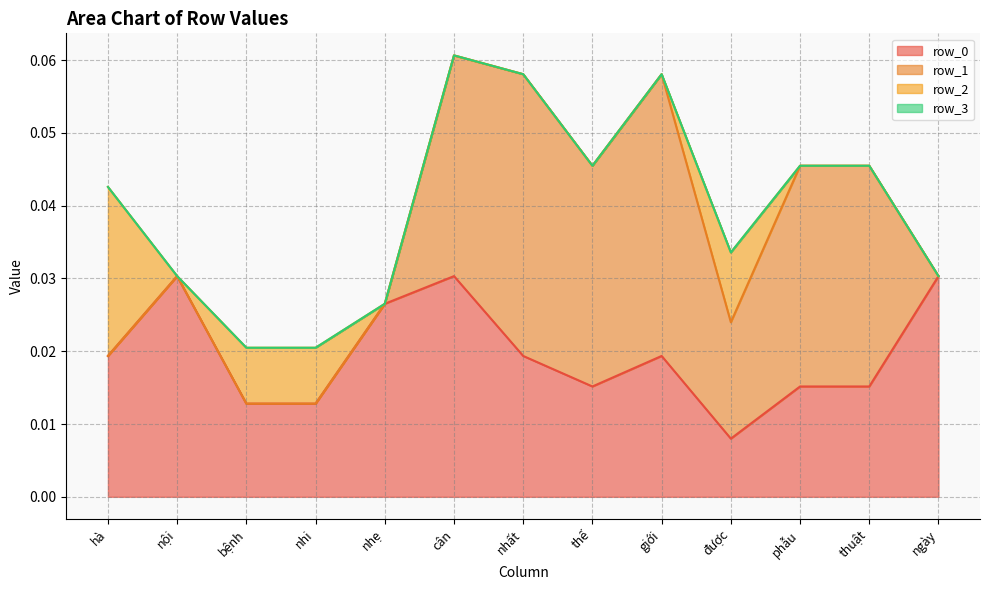

Which series changed the most between hà and ngày?

row_2